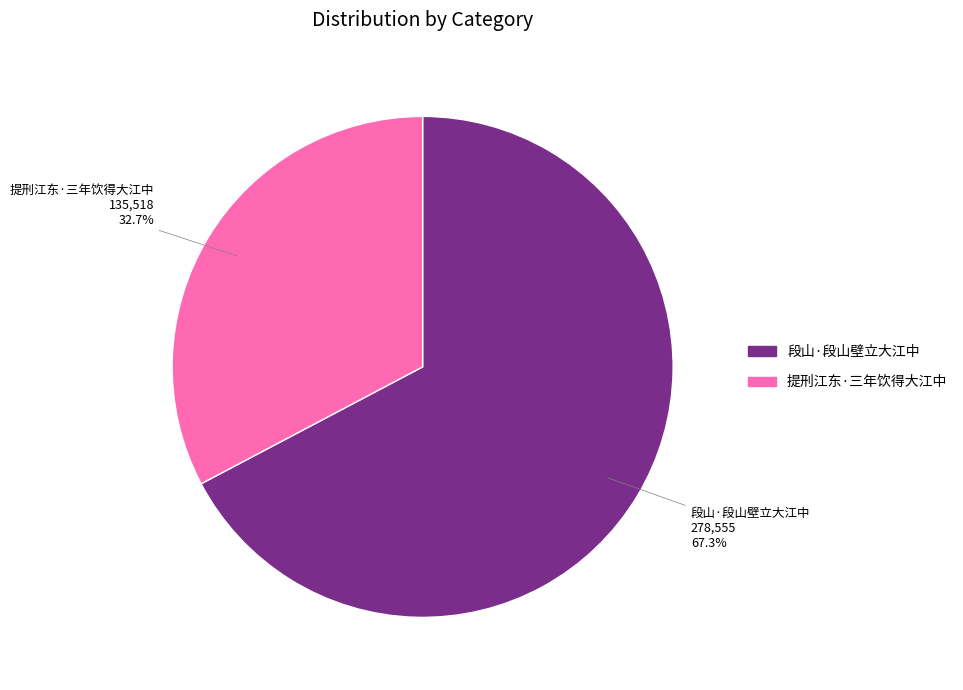

To the nearest percent, what percentage of the pie is 段山·段山壁立大江中?

67%